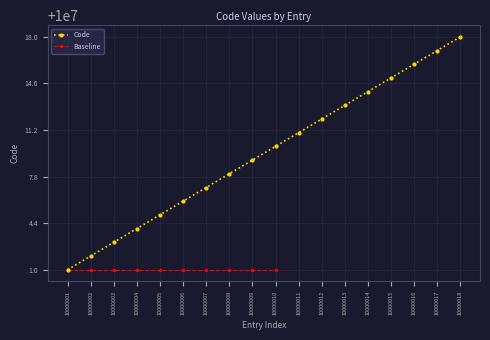

Which label corresponds to the largest value in the chart?

10000018